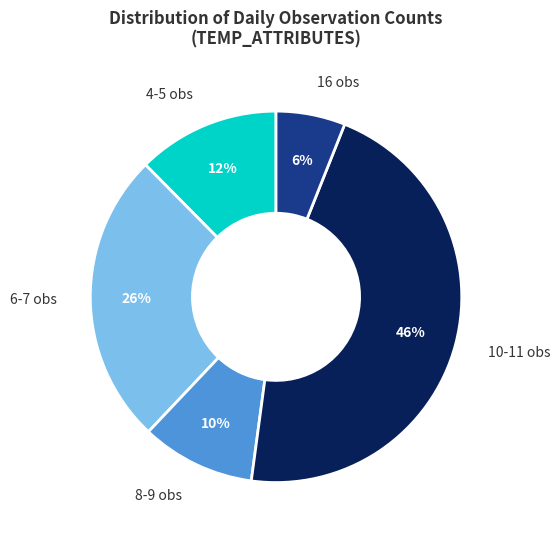

Combined, do 10-11 obs and 16 obs account for over 50%?

Yes